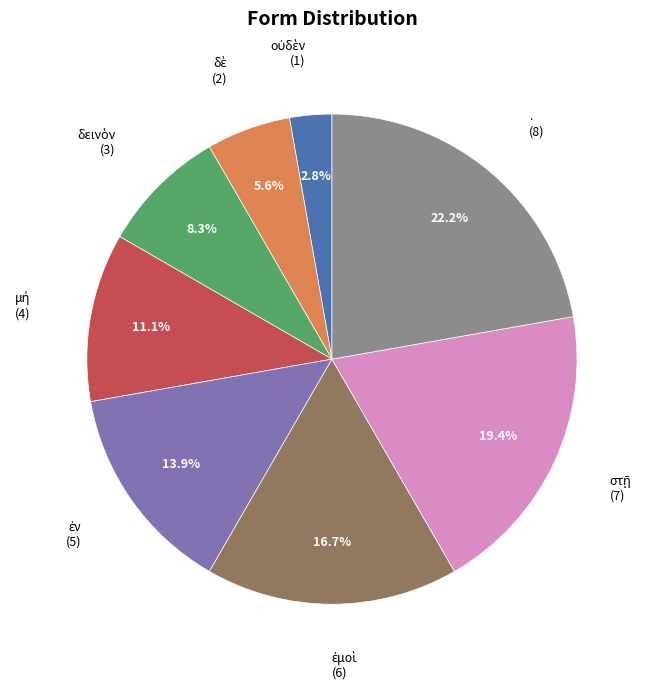

Does any single category account for the majority?

No